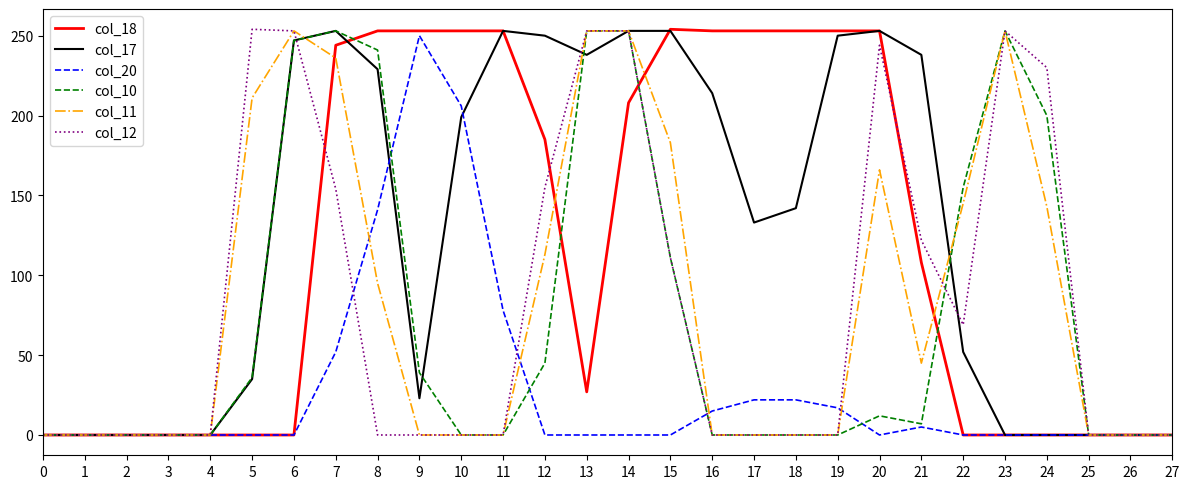

At which category is the sum across all series the highest?

14